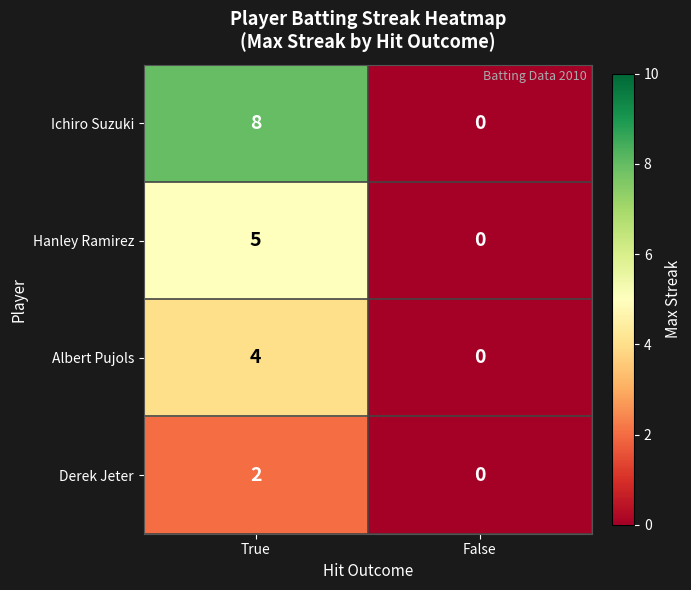

Reading left to right, extract all data points from this chart.

Ichiro Suzuki: True=8	False=0
Hanley Ramirez: True=5	False=0
Albert Pujols: True=4	False=0
Derek Jeter: True=2	False=0